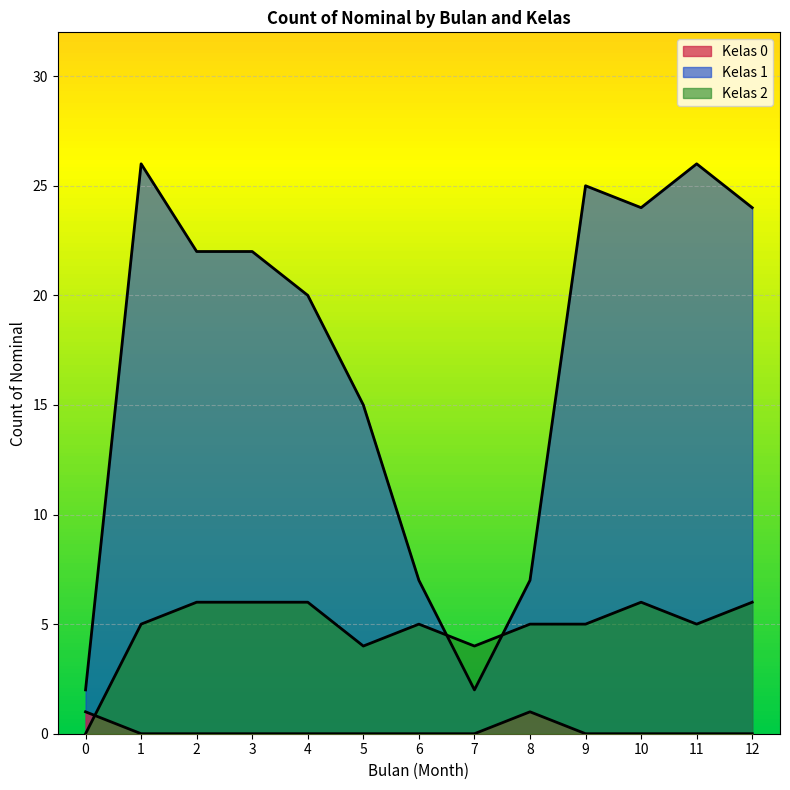

In Month 11 Values, how many points are lower than both neighbors (excluding endpoints)?

1